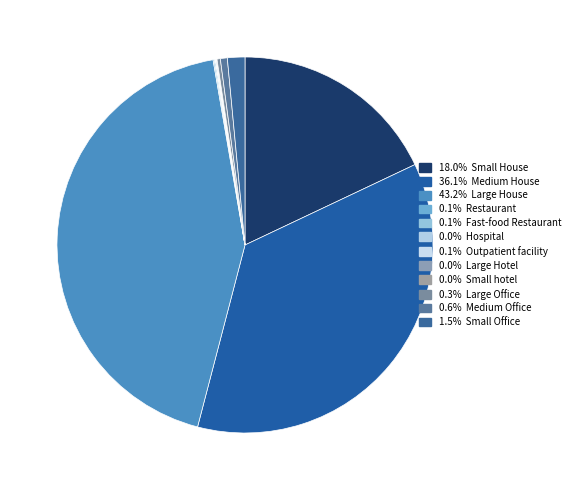

Rank the categories by value from lowest to highest.

Hospital, Small hotel, Large Hotel, Outpatient facility, Restaurant, Fast-food Restaurant, Large Office, Medium Office, Small Office, Small House, Medium House, Large House